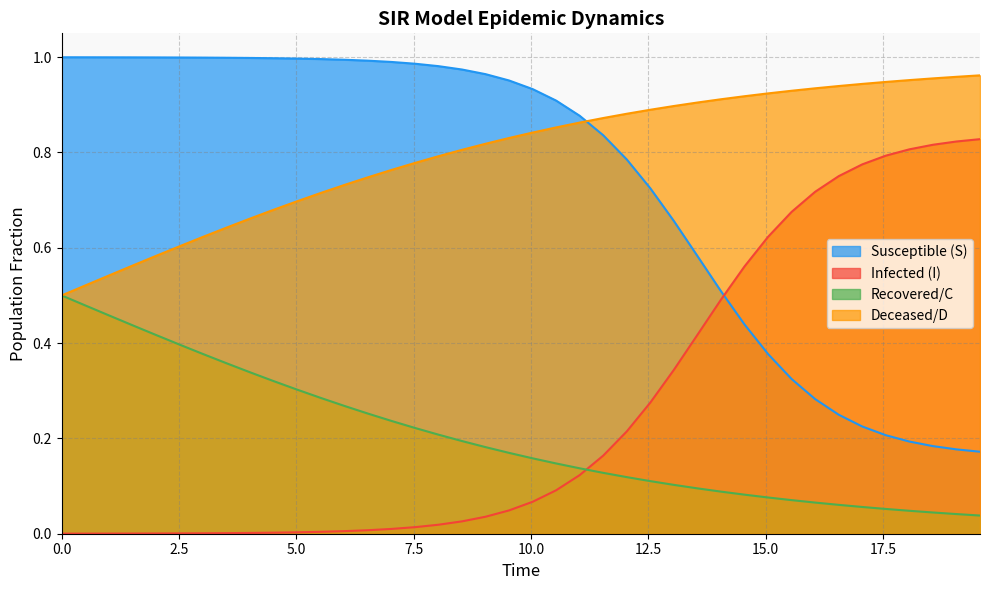

True or false: I and C intersect in this chart.

True